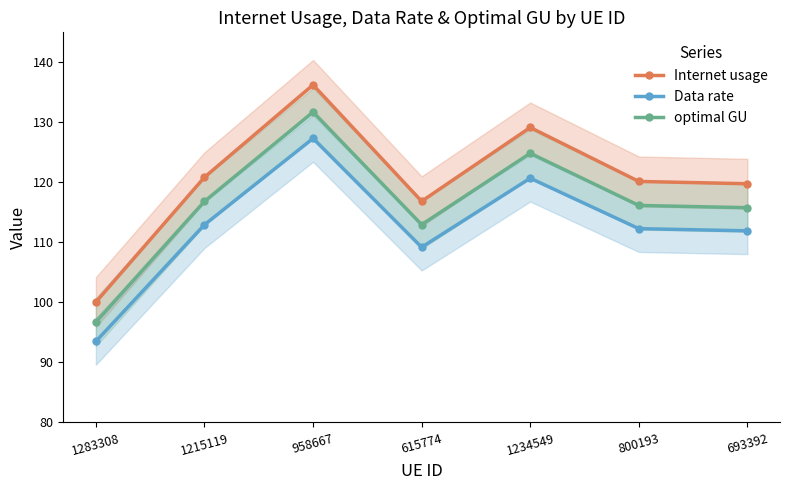

List the labels in order of Internet usage value, smallest first.

1283308, 615774, 693392, 800193, 1215119, 1234549, 958667